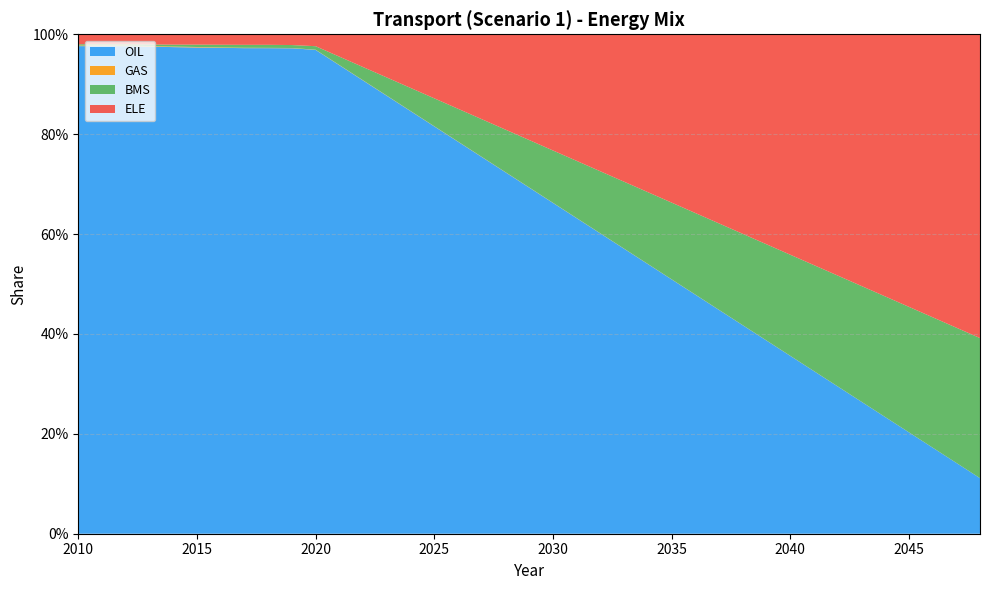

Reading left to right, list all the values displayed in this chart.

OIL: 2010=1.0	2011=1.0	2012=1.0	2013=1.0	2014=1.0	2015=1.0	2016=1.0	2017=1.0	2018=1.0	2019=1.0	2020=1.0	2021=0.9	2022=0.9	2023=0.9	2024=0.8	2025=0.8	2026=0.8	2027=0.8	2028=0.7	2029=0.7	2030=0.7	2031=0.6	2032=0.6	2033=0.6	2034=0.5	2035=0.5	2036=0.5	2037=0.4	2038=0.4	2039=0.4	2040=0.4	2041=0.3	2042=0.3	2043=0.3	2044=0.2	2045=0.2	2046=0.2	2047=0.1	2048=0.1
GAS: 2010=0.0	2011=0.0	2012=0.0	2013=0.0	2014=0.0	2015=0.0	2016=0.0	2017=0.0	2018=0.0	2019=0.0	2020=0.0	2021=0.0	2022=0.0	2023=0.0	2024=0.0	2025=0.0	2026=0.0	2027=0.0	2028=0.0	2029=0.0	2030=0.0	2031=0.0	2032=0.0	2033=0.0	2034=0.0	2035=0.0	2036=0.0	2037=0.0	2038=0.0	2039=0.0	2040=0.0	2041=0.0	2042=0.0	2043=0.0	2044=0.0	2045=0.0	2046=0.0	2047=0.0	2048=0.0
BMS: 2010=0.0	2011=0.0	2012=0.0	2013=0.0	2014=0.0	2015=0.0	2016=0.0	2017=0.0	2018=0.0	2019=0.0	2020=0.0	2021=0.0	2022=0.0	2023=0.0	2024=0.0	2025=0.1	2026=0.1	2027=0.1	2028=0.1	2029=0.1	2030=0.1	2031=0.1	2032=0.1	2033=0.1	2034=0.1	2035=0.2	2036=0.2	2037=0.2	2038=0.2	2039=0.2	2040=0.2	2041=0.2	2042=0.2	2043=0.2	2044=0.2	2045=0.3	2046=0.3	2047=0.3	2048=0.3
ELE: 2010=0.0	2011=0.0	2012=0.0	2013=0.0	2014=0.0	2015=0.0	2016=0.0	2017=0.0	2018=0.0	2019=0.0	2020=0.0	2021=0.0	2022=0.1	2023=0.1	2024=0.1	2025=0.1	2026=0.1	2027=0.2	2028=0.2	2029=0.2	2030=0.2	2031=0.3	2032=0.3	2033=0.3	2034=0.3	2035=0.3	2036=0.4	2037=0.4	2038=0.4	2039=0.4	2040=0.4	2041=0.5	2042=0.5	2043=0.5	2044=0.5	2045=0.5	2046=0.6	2047=0.6	2048=0.6